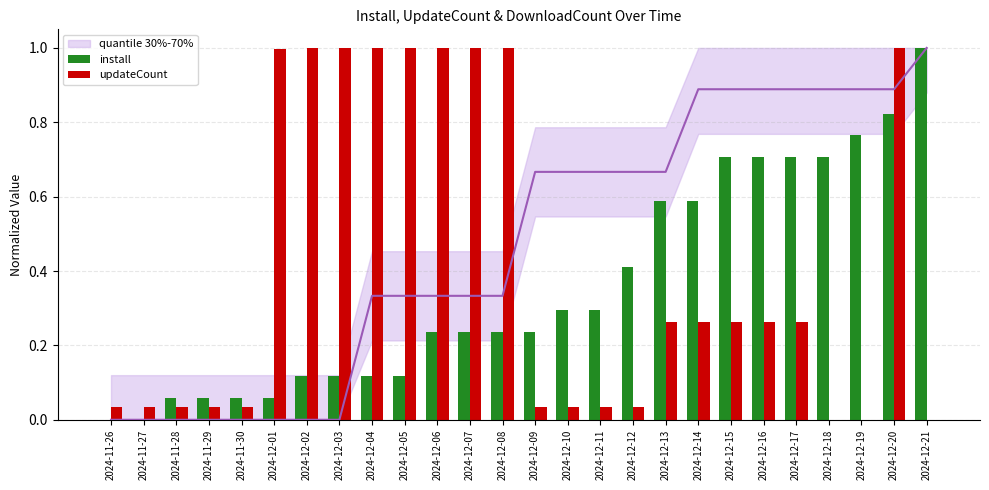

How many bars are there in total?

52